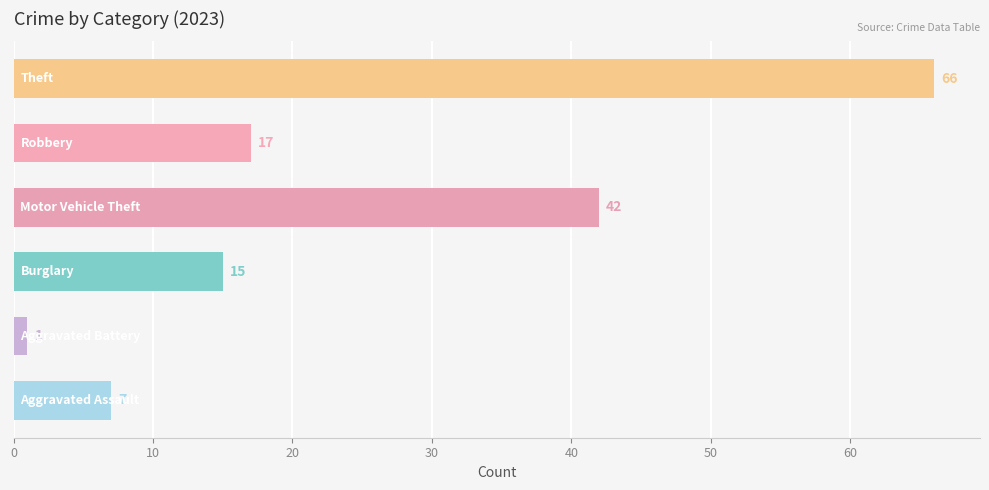

What is the average value?

25